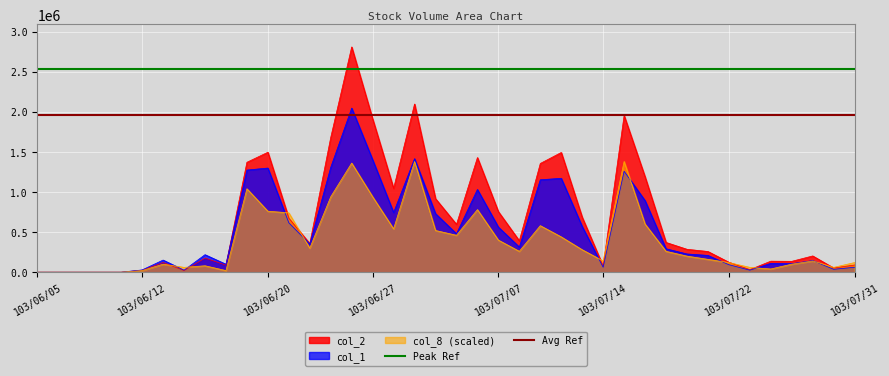

The value of col_8 (scaled) at 103/07/14 is 140000. True or false?

True